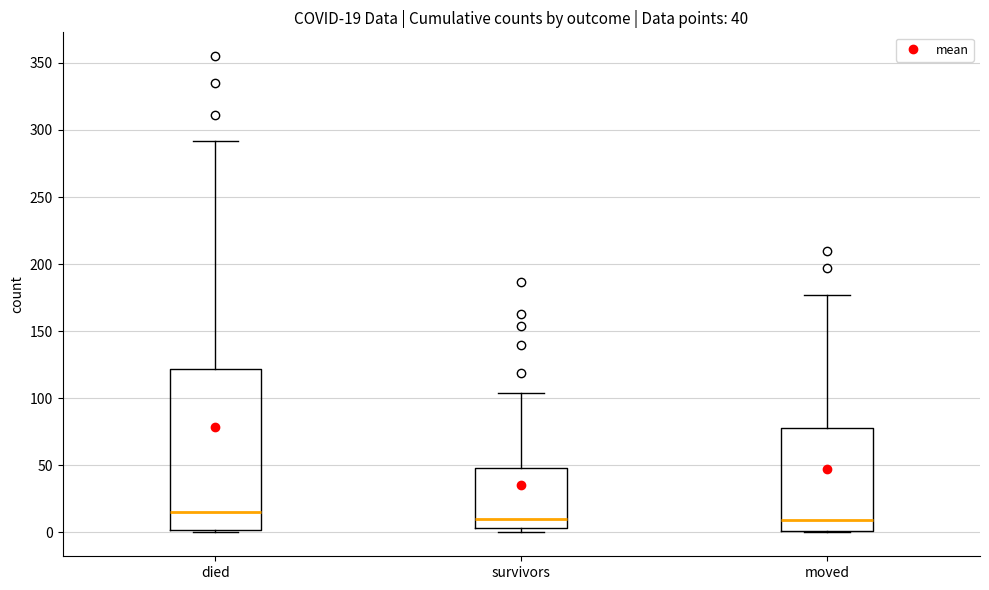

Which box's median line is the highest?

died